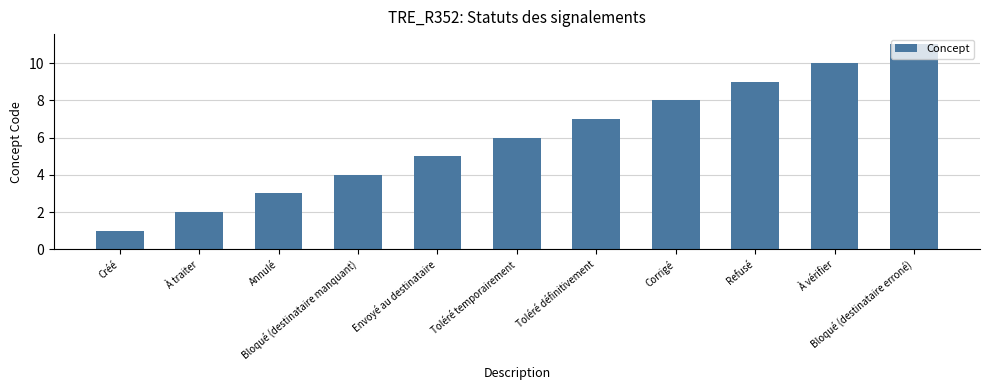

Reading left to right, transcribe all the data shown in this chart.

Créé=1	À traiter=2	Annulé=3	Bloqué (destinataire manquant)=4	Envoyé au destinataire=5	Toléré temporairement=6	Toléré définitivement=7	Corrigé=8	Refusé=9	À vérifier=10	Bloqué (destinataire erroné)=11